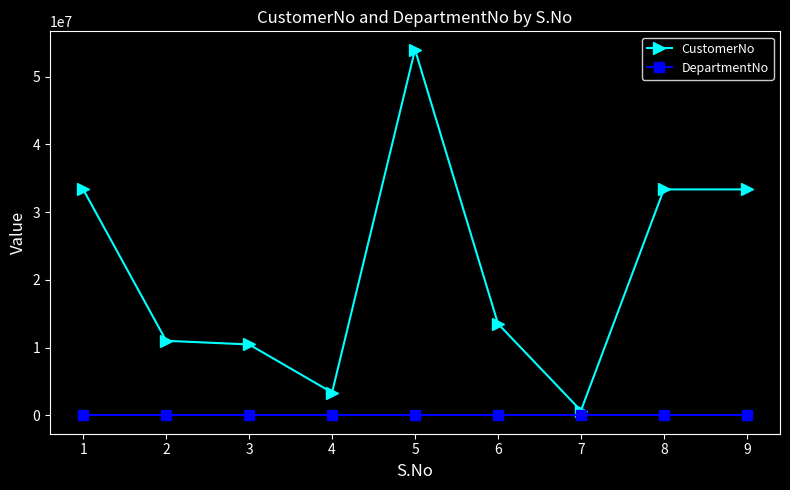

Does the chart display data point markers on the line(s)?

Yes